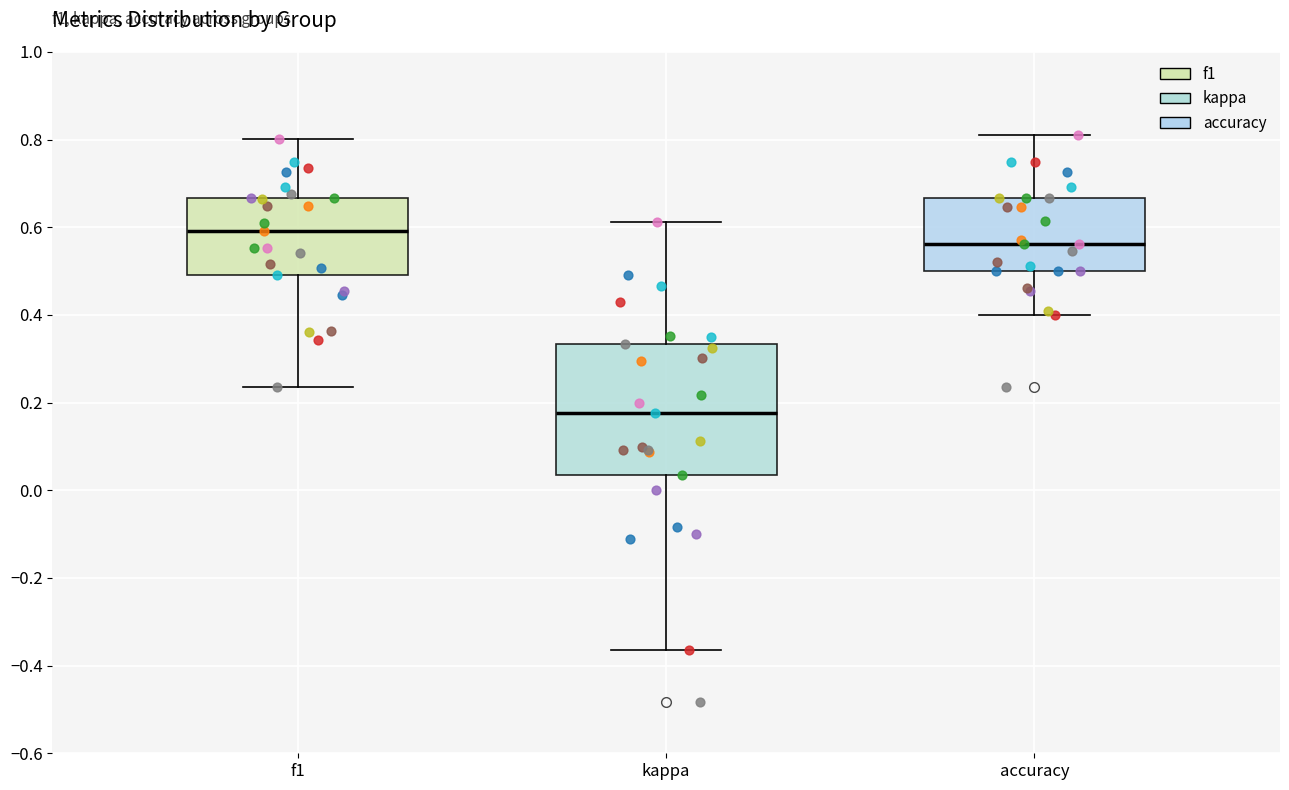

Which box's median line is the lowest?

kappa